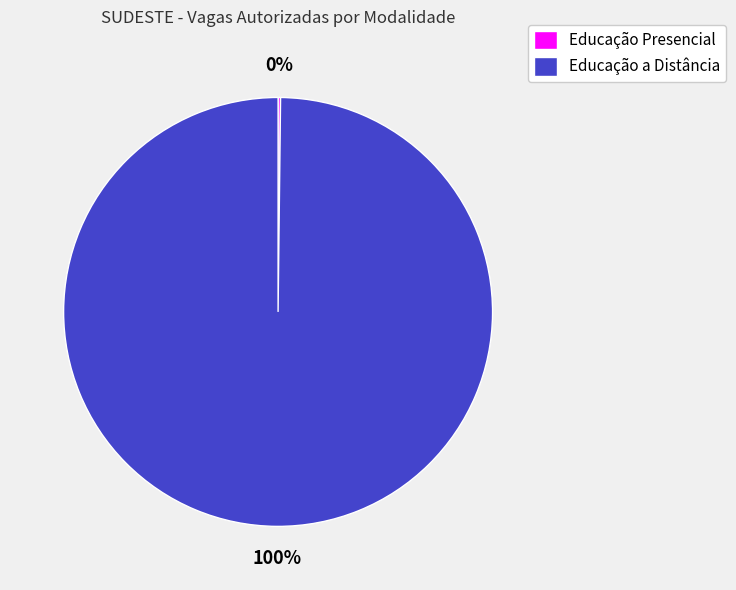

To the nearest percent, what portion does Educação a Distância represent?

100%